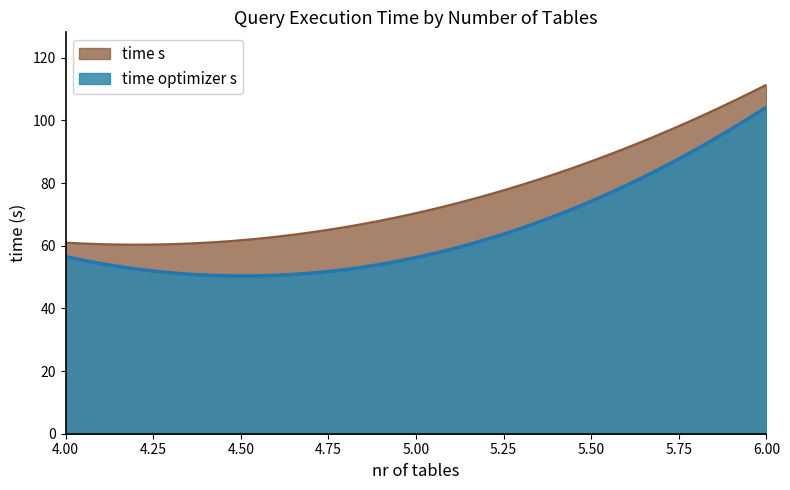

What is the difference between the maximum and minimum values in the time s series?

51.1